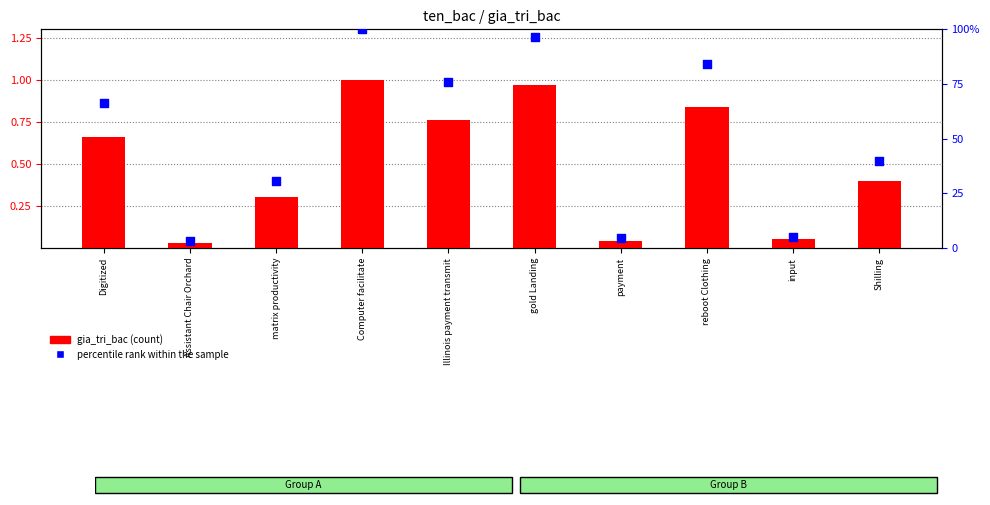

Which series contains the lowest Y value?

percentile rank within the sample